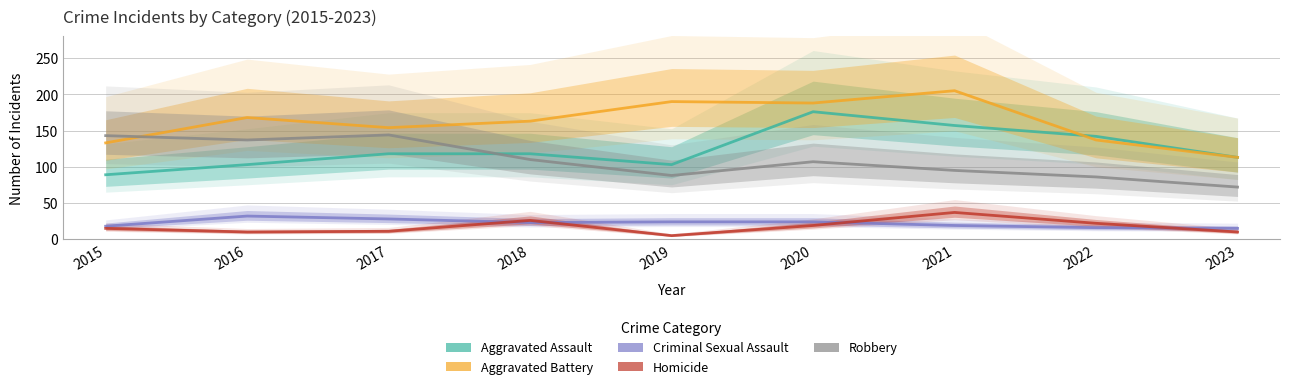

Between 2015 and 2020, which is larger?

2020